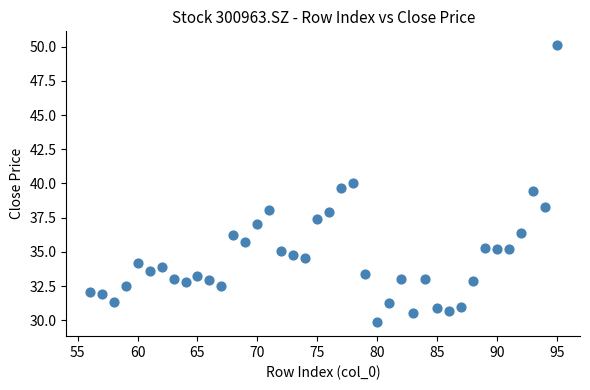

What is the range of Y values (max minus min)?

20.3